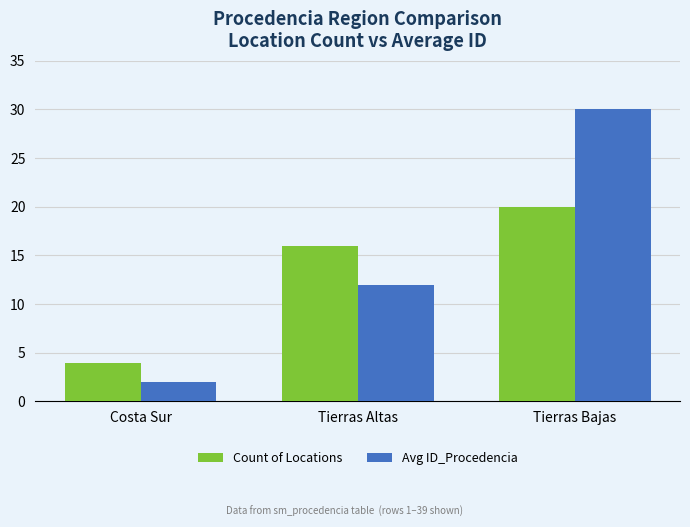

List the labels in order of Avg ID_Procedencia value, smallest first.

Costa Sur, Tierras Altas, Tierras Bajas